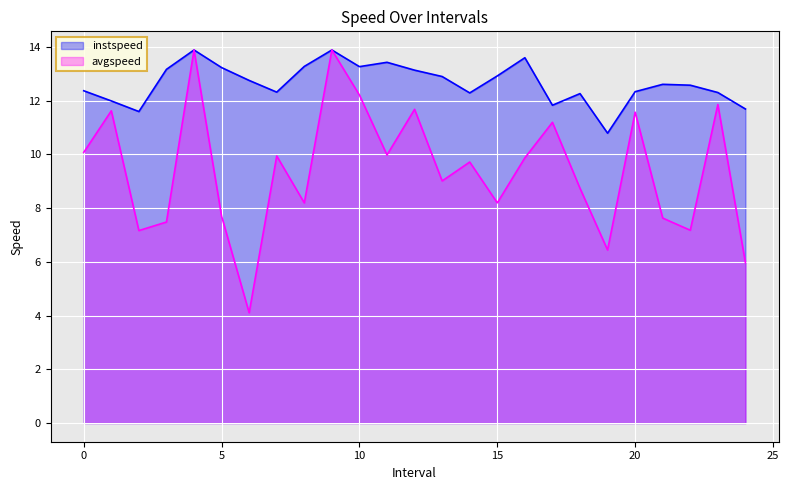

Which has a higher value, 3.0 or 0.0?

3.0